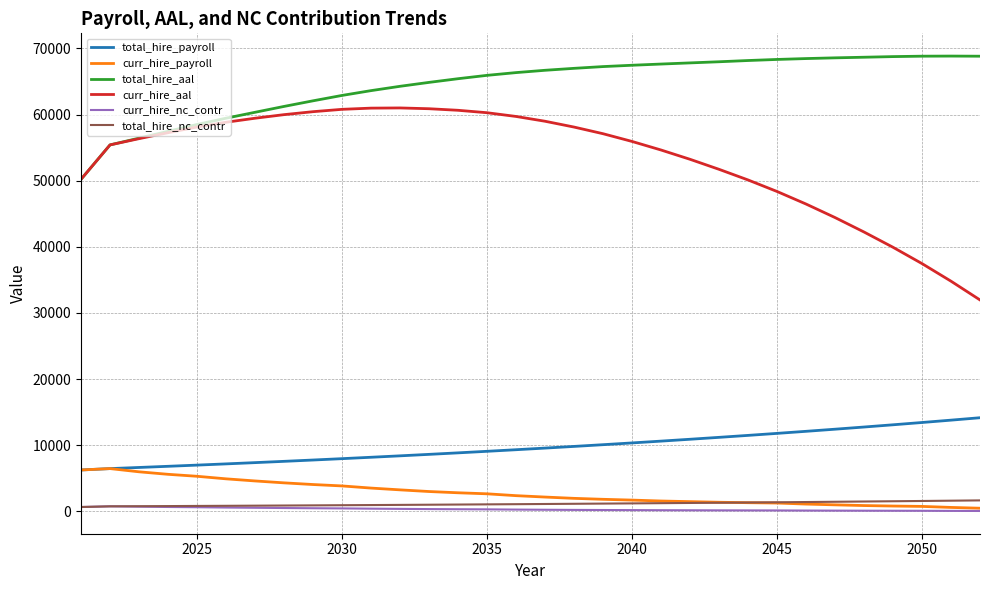

Which series has the widest spread of values?

curr_hire_aal